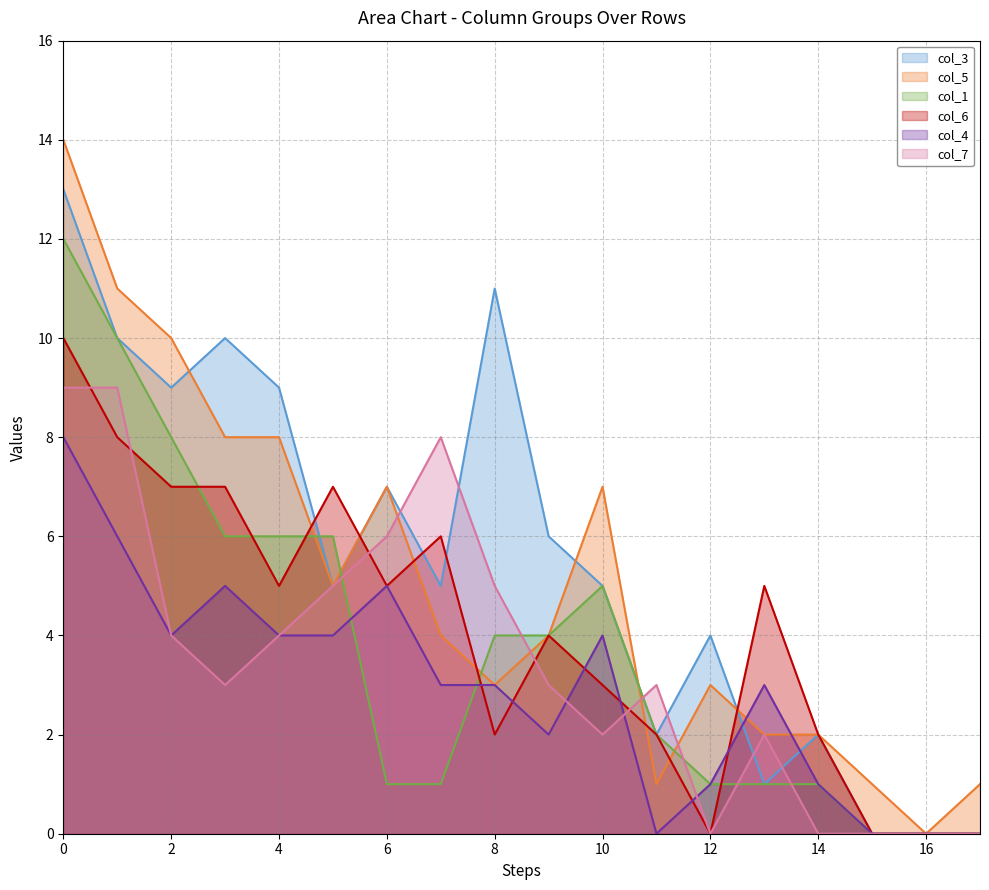

Which category has the lowest value in the col_6 (line) series?

12